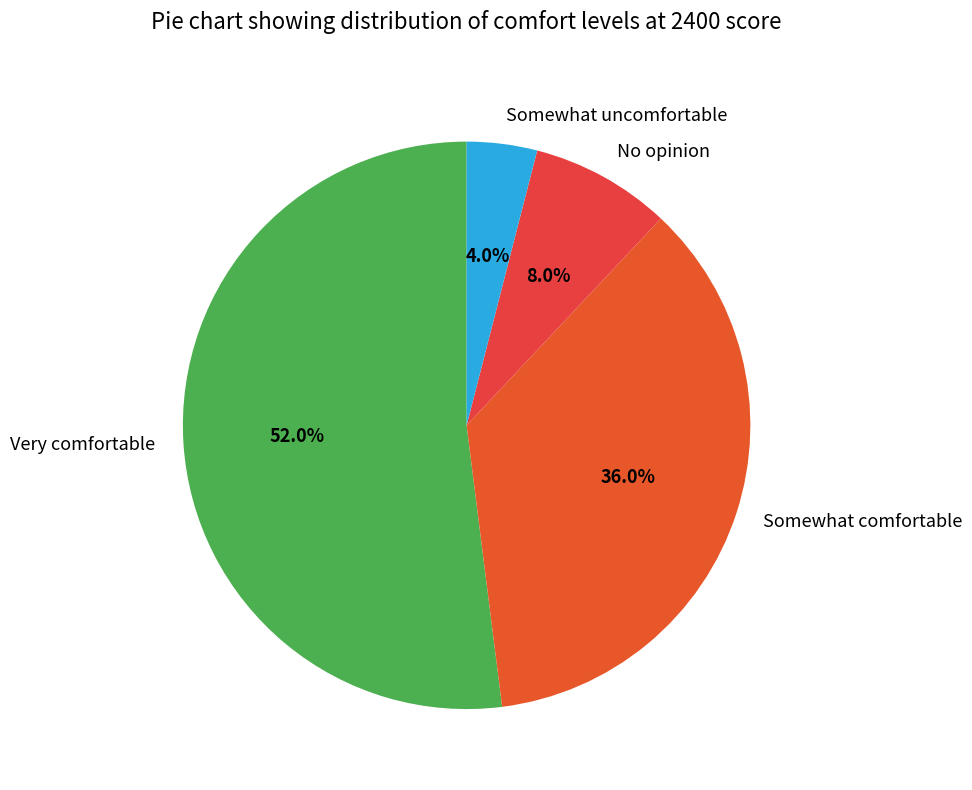

To the nearest percent, what is the difference between the largest and smallest slice percentages?

48%